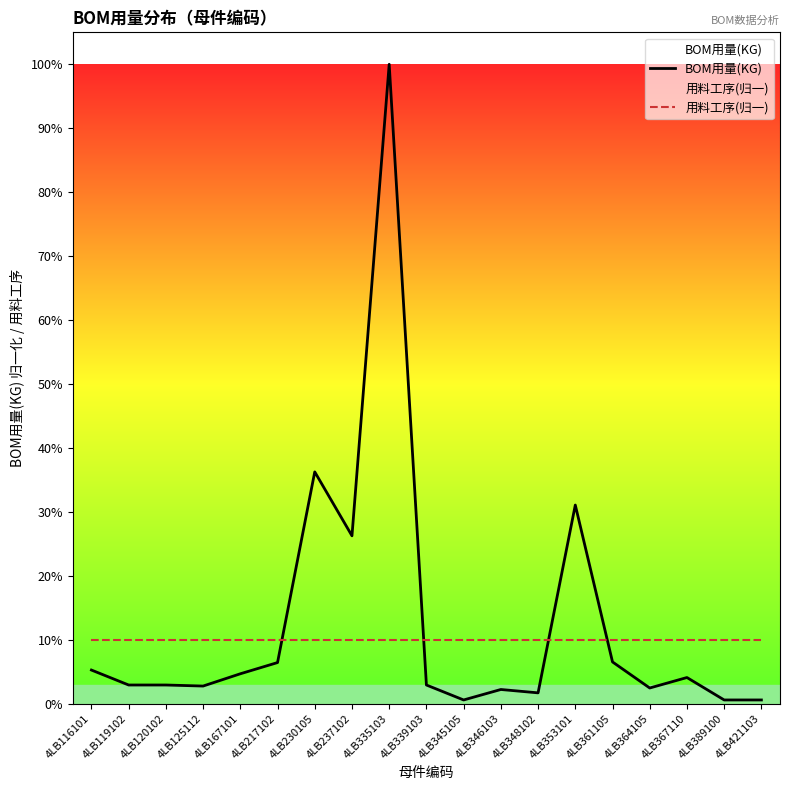

What is the difference between the highest and lowest values at 4LB167101?

0.1